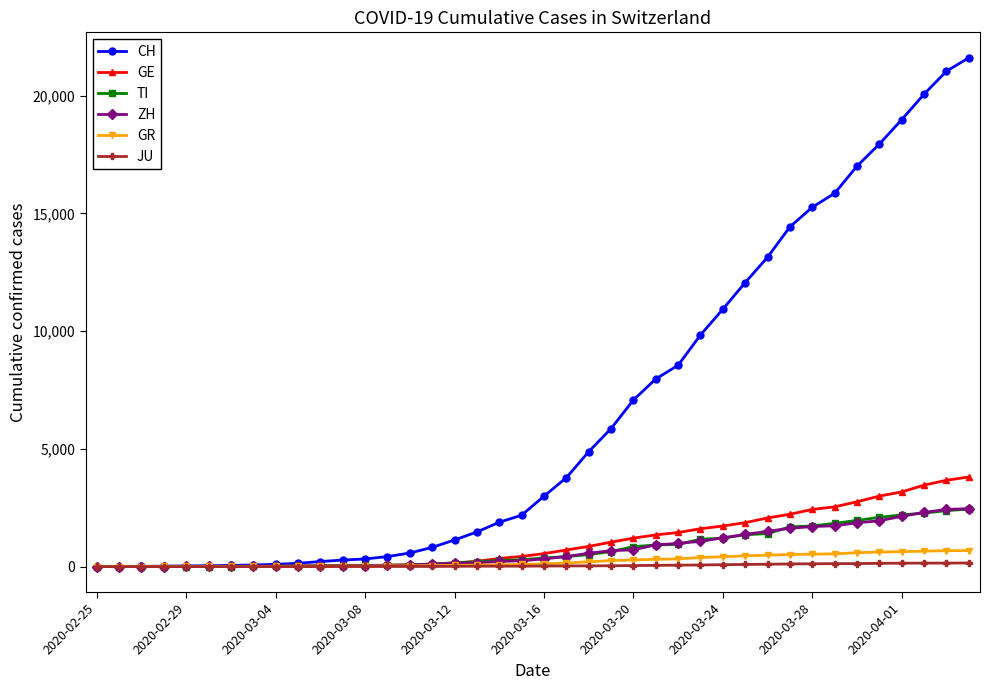

Which series has the largest total across all categories?

CH